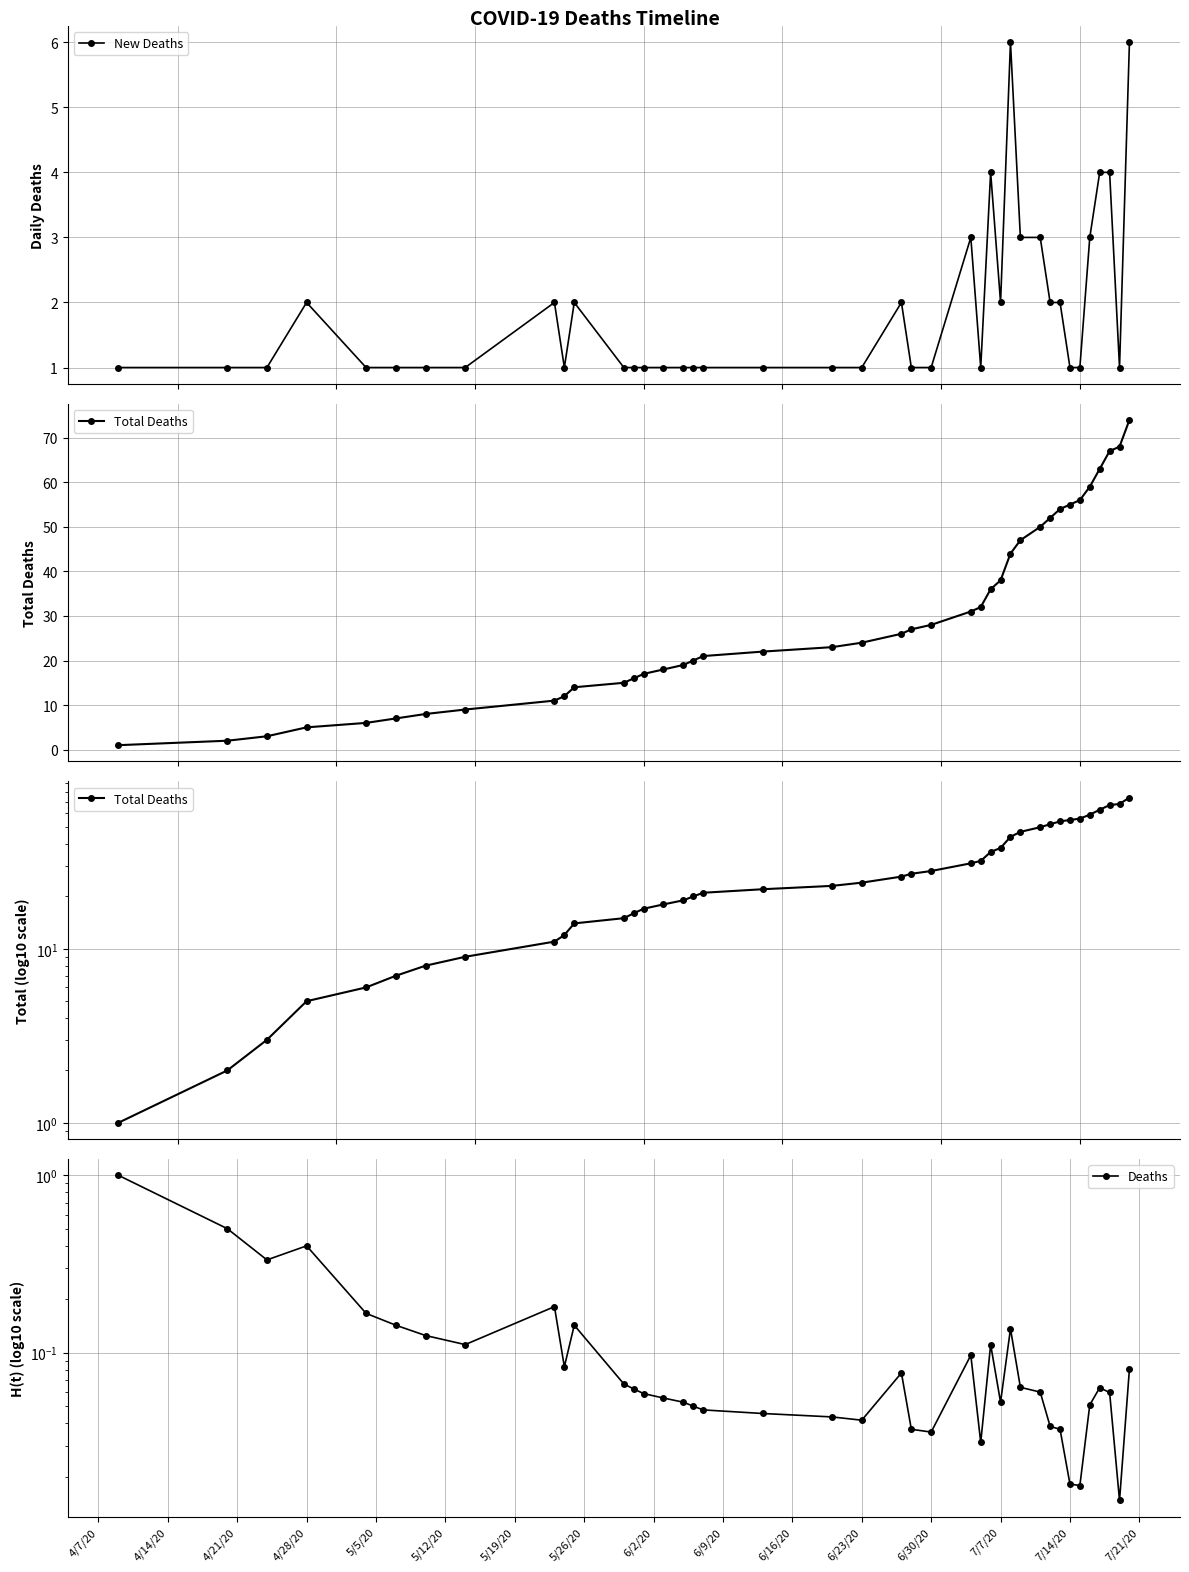

What is the value of the New Deaths point at the 16th from the left?

1